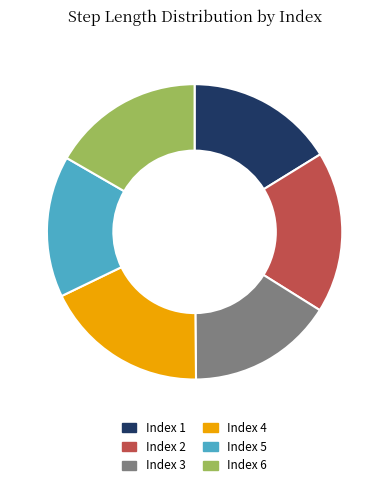

How many segments does this pie chart have?

6